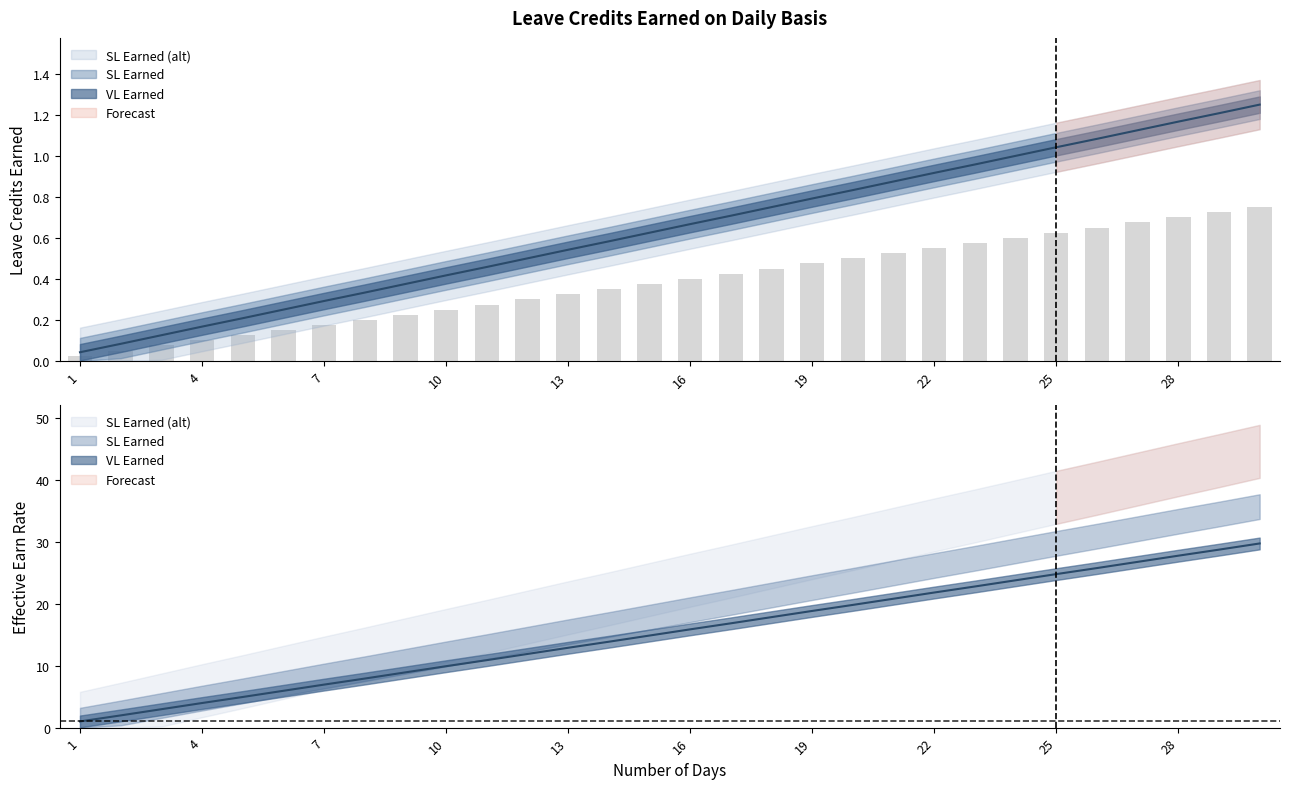

Which series has the largest total across all categories?

SL Earned (alt)